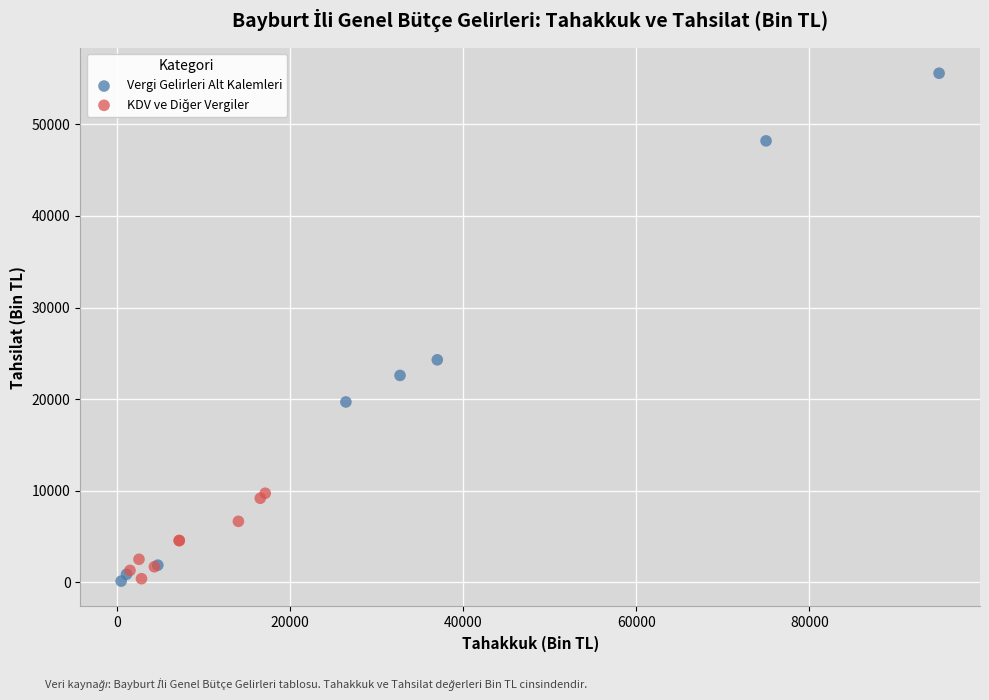

Which series has the widest spread of Y values?

Vergi Gelirleri Alt Kalemleri